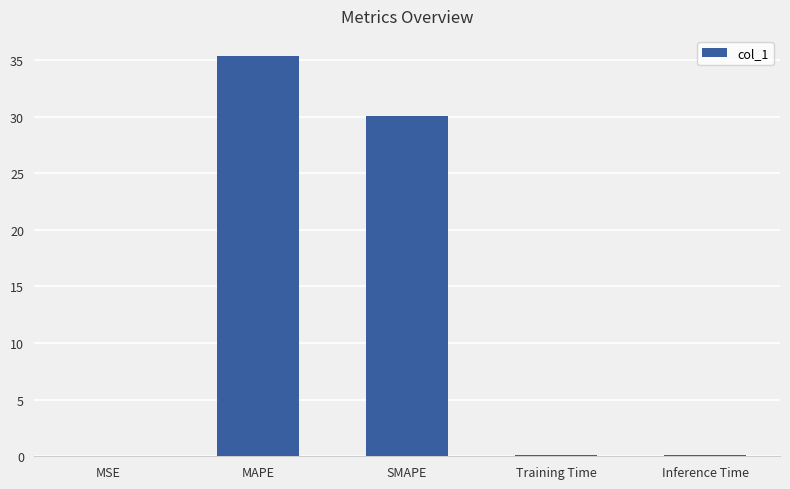

What is the sum of all values?

65.6